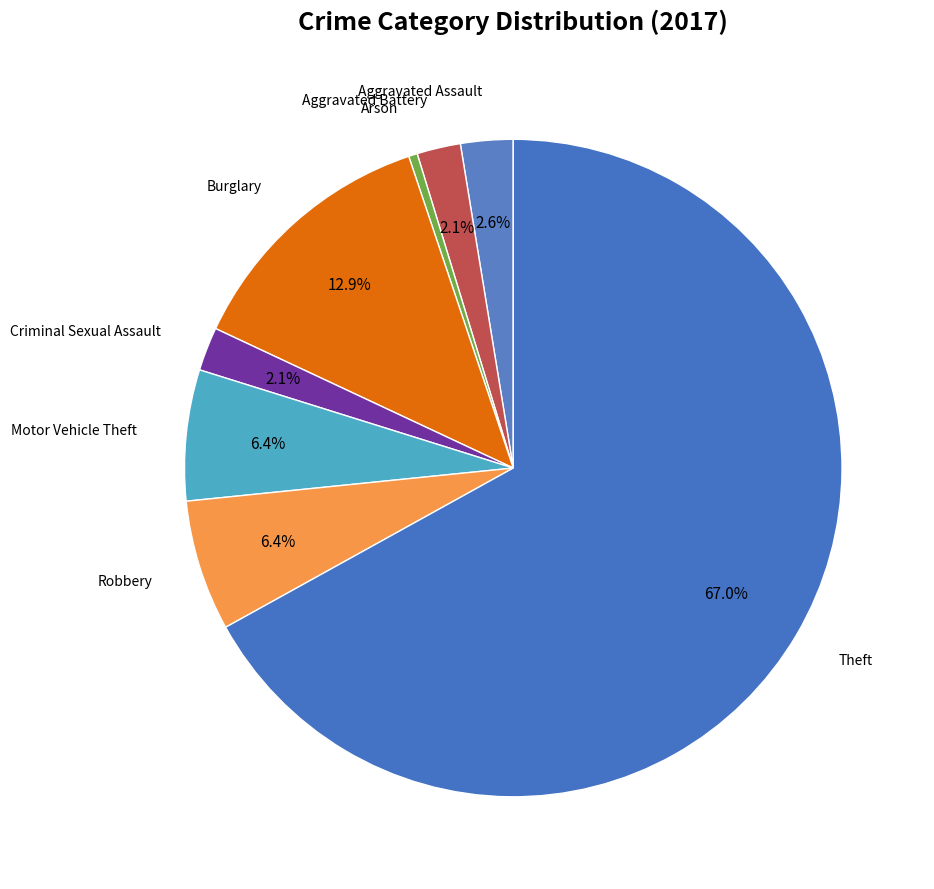

Count the number of slices in the pie.

8